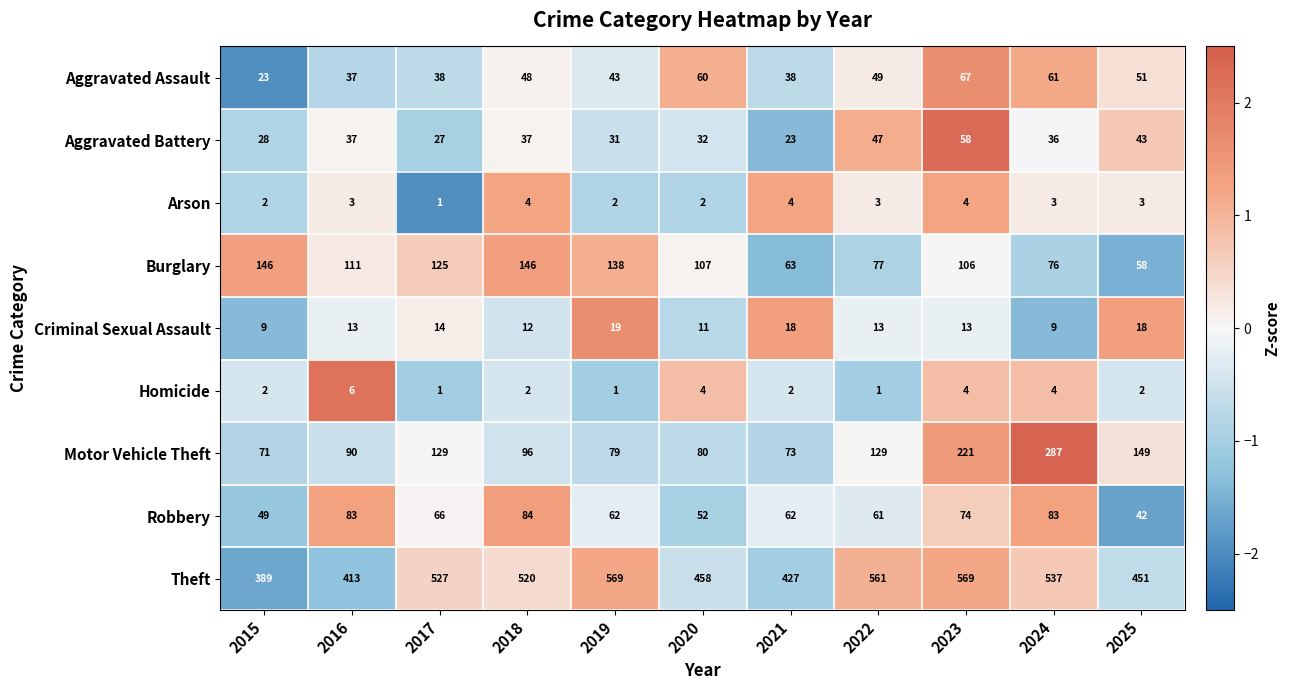

Is it true that Homicide equals 3 at 2015?

False